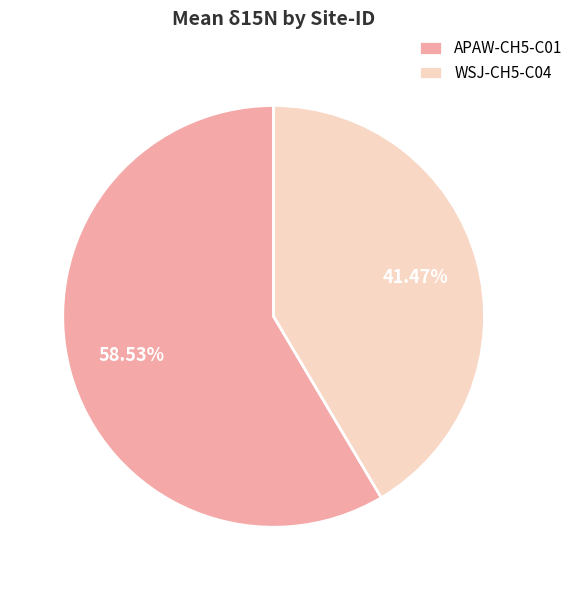

What is the ratio of the value at WSJ-CH5-C04 to the value at APAW-CH5-C01?

0.7